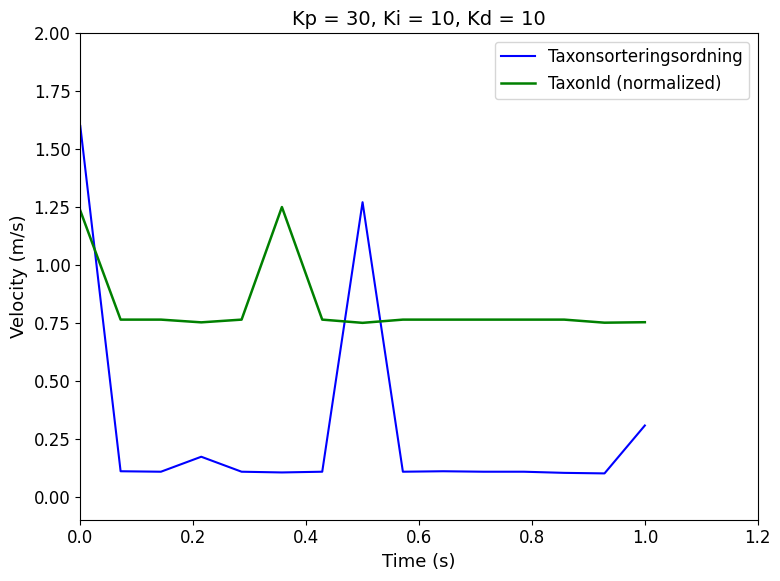

What is the difference between the maximum and minimum values in the TaxonId (normalized) series?

0.5